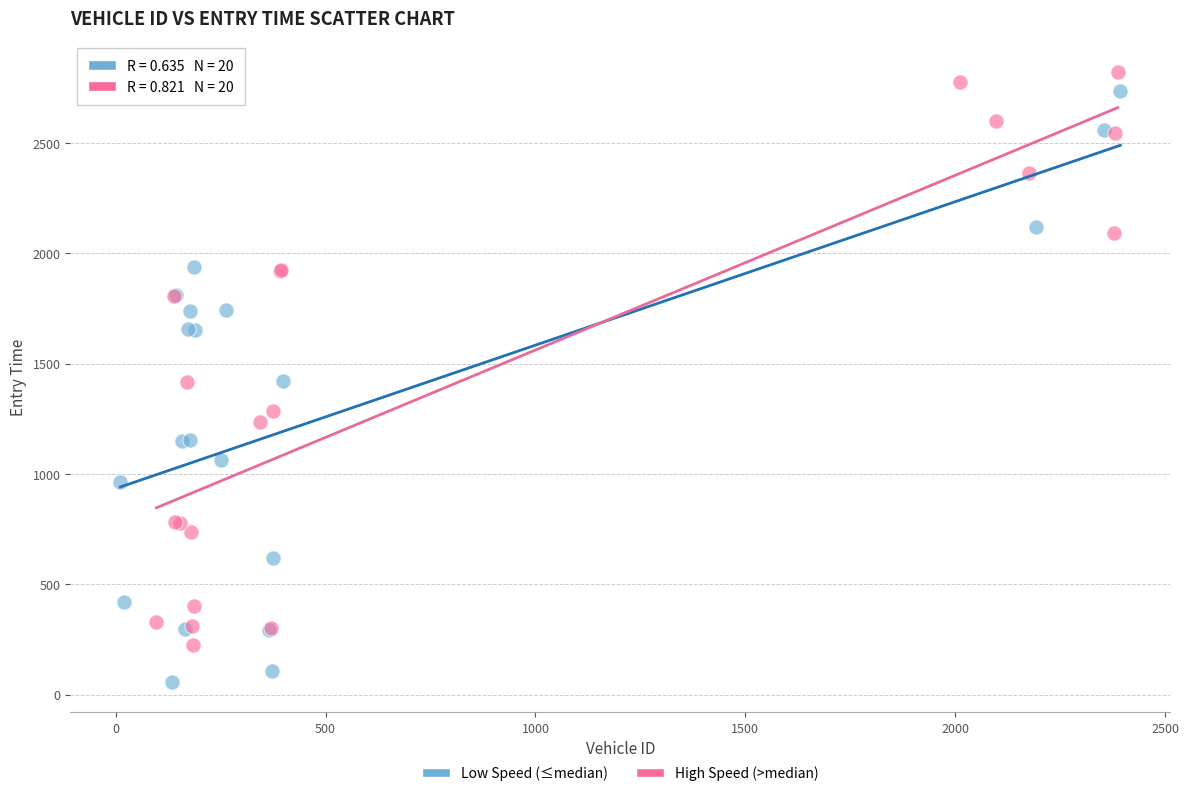

Which series has the largest Y range (max minus min)?

Low Speed (≤median)